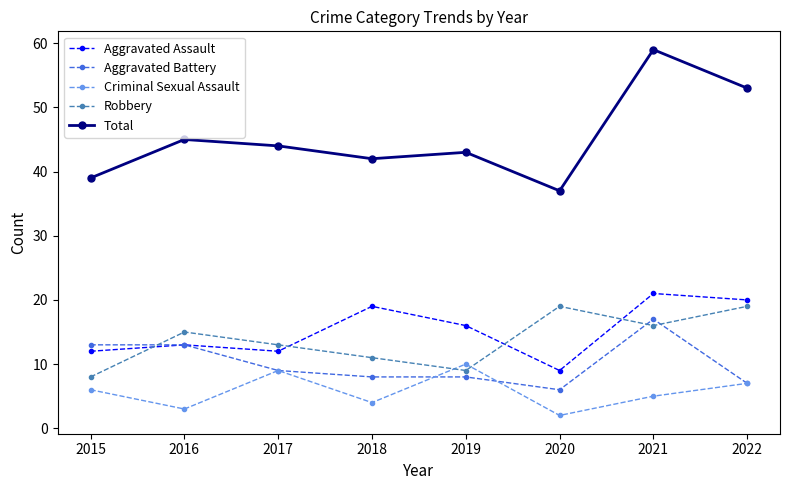

What is the average value of the Criminal Sexual Assault series?

6